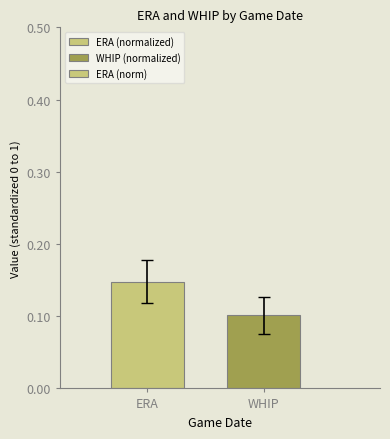

What is the label of the 1st bar from the right?

WHIP